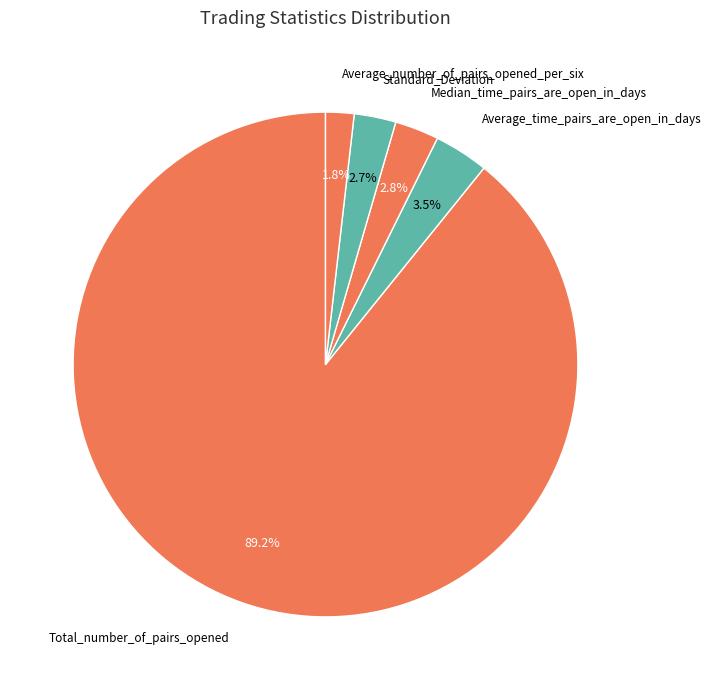

The Average_number_of_pairs_opened_per_six slice represents 2% of the pie. True or false?

True